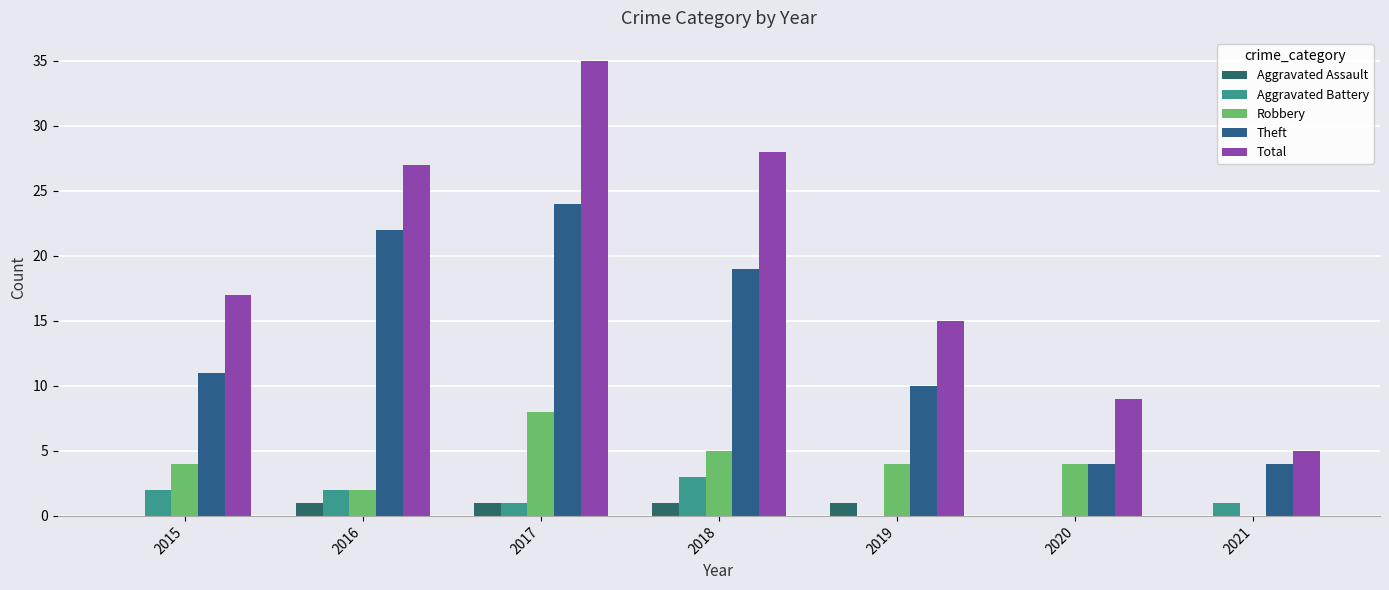

Count the number of data series in this chart.

5